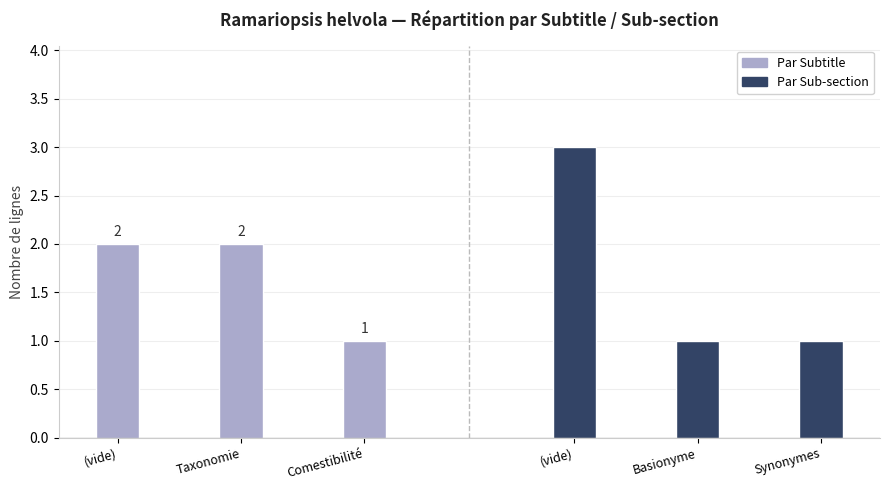

How many values in the Par Subtitle series are below 2?

1